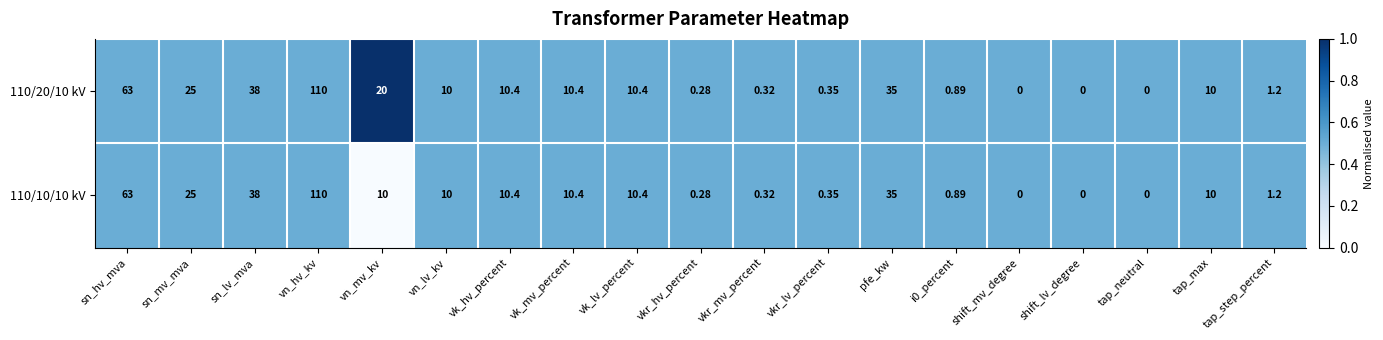

Where is 110/10/10 kV nearest to the value 55?

sn_hv_mva